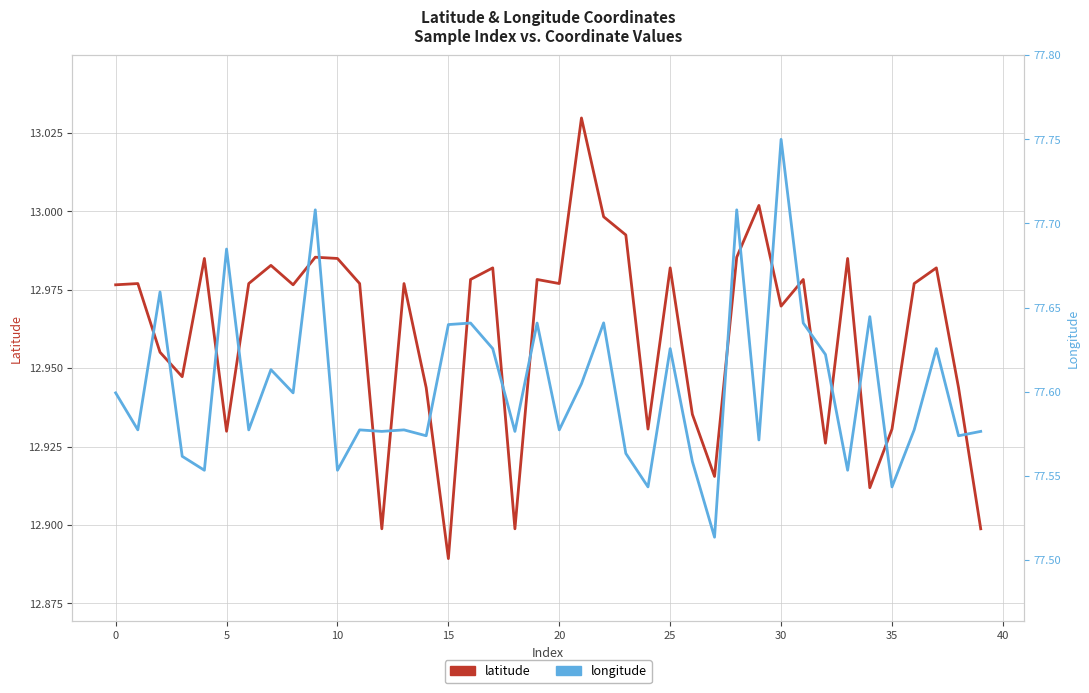

What is the average value of the latitude series?

13.0